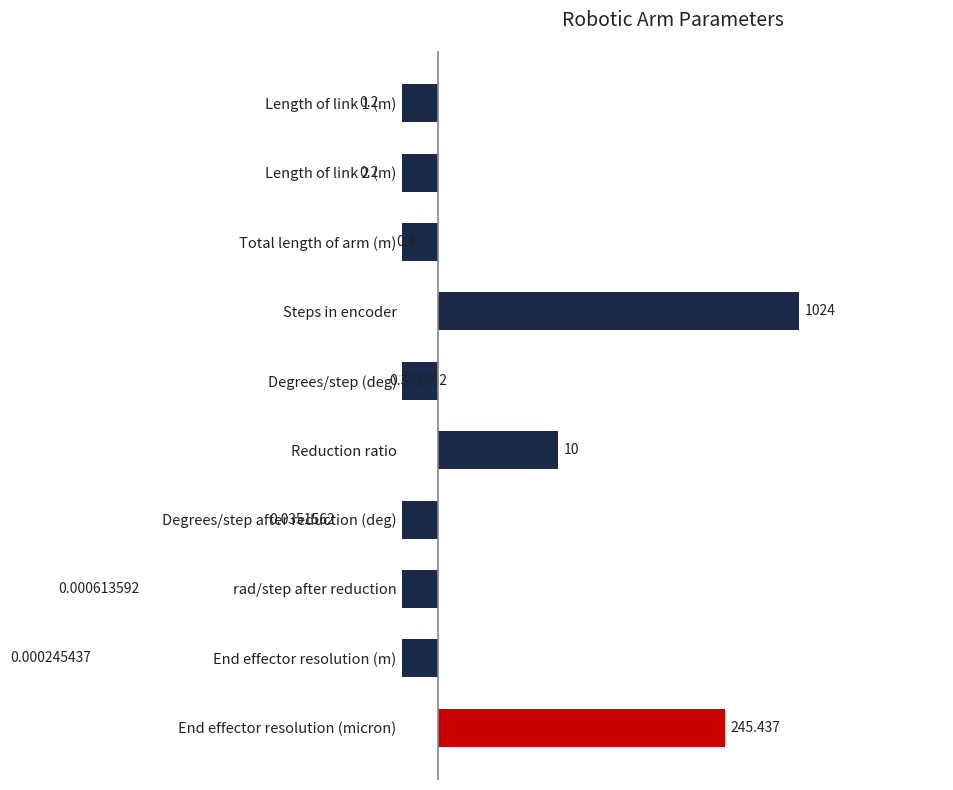

At which category does the chart reach its minimum across all series?

End effector resolution (m)